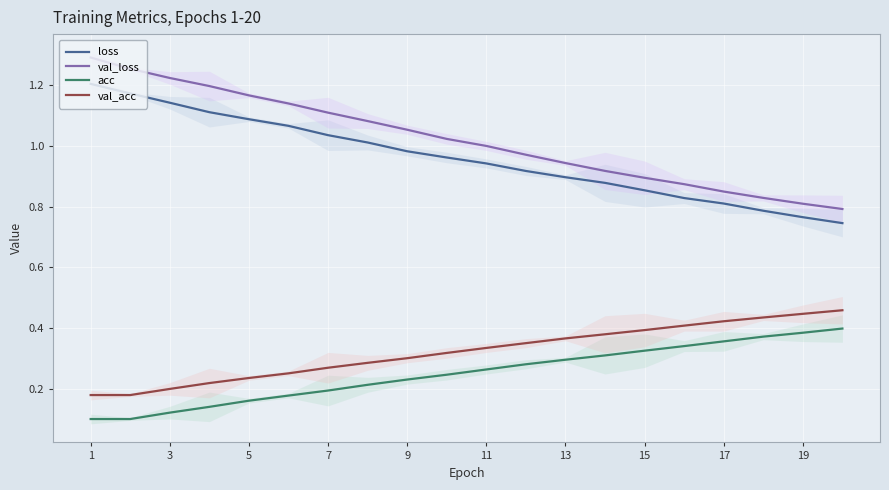

True or false: acc and val_loss intersect in this chart.

False